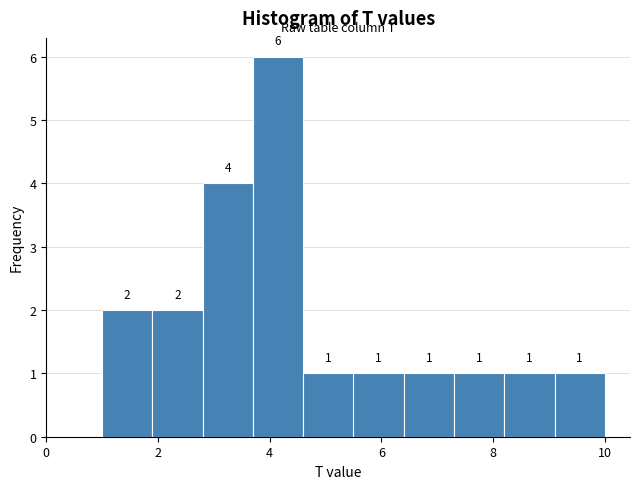

Reading left to right, list every bar in this chart as the range it spans on the x-axis followed by its height. The bar edges are not printed on the chart, so give them approximately, as read against the axis.

1.0 to 1.9: 2
1.9 to 2.8: 2
2.8 to 3.7: 4
3.7 to 4.6: 6
4.6 to 5.5: 1
5.5 to 6.4: 1
6.4 to 7.3: 1
7.3 to 8.2: 1
8.2 to 9.1: 1
9.1 to 10.0: 1